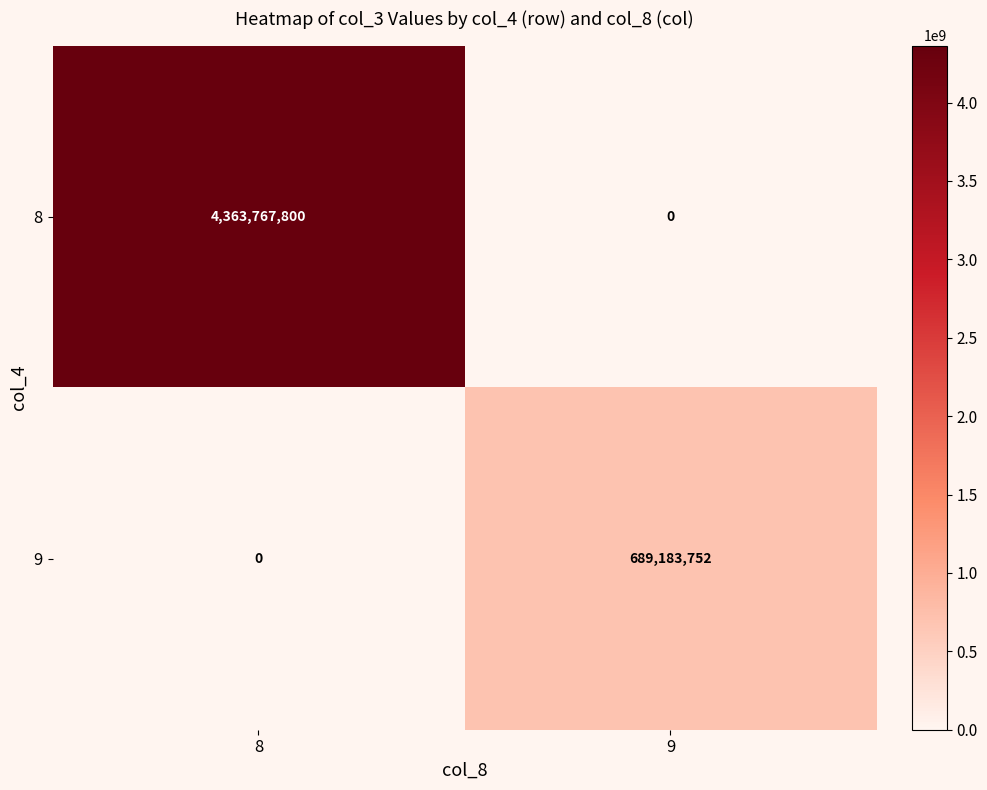

Between 8 and 9, which series saw the biggest shift?

8